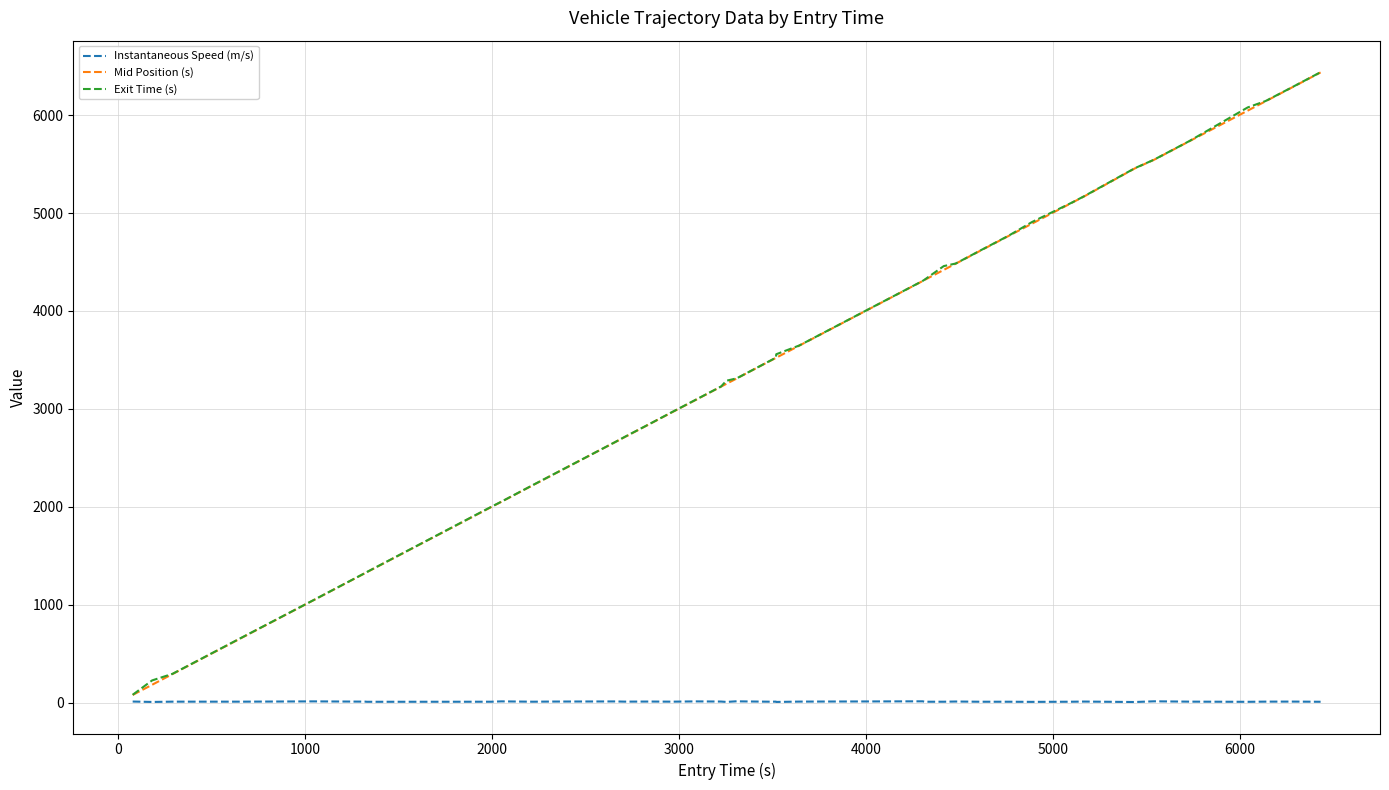

What is the maximum value for Exit Time (s)?

6438.1